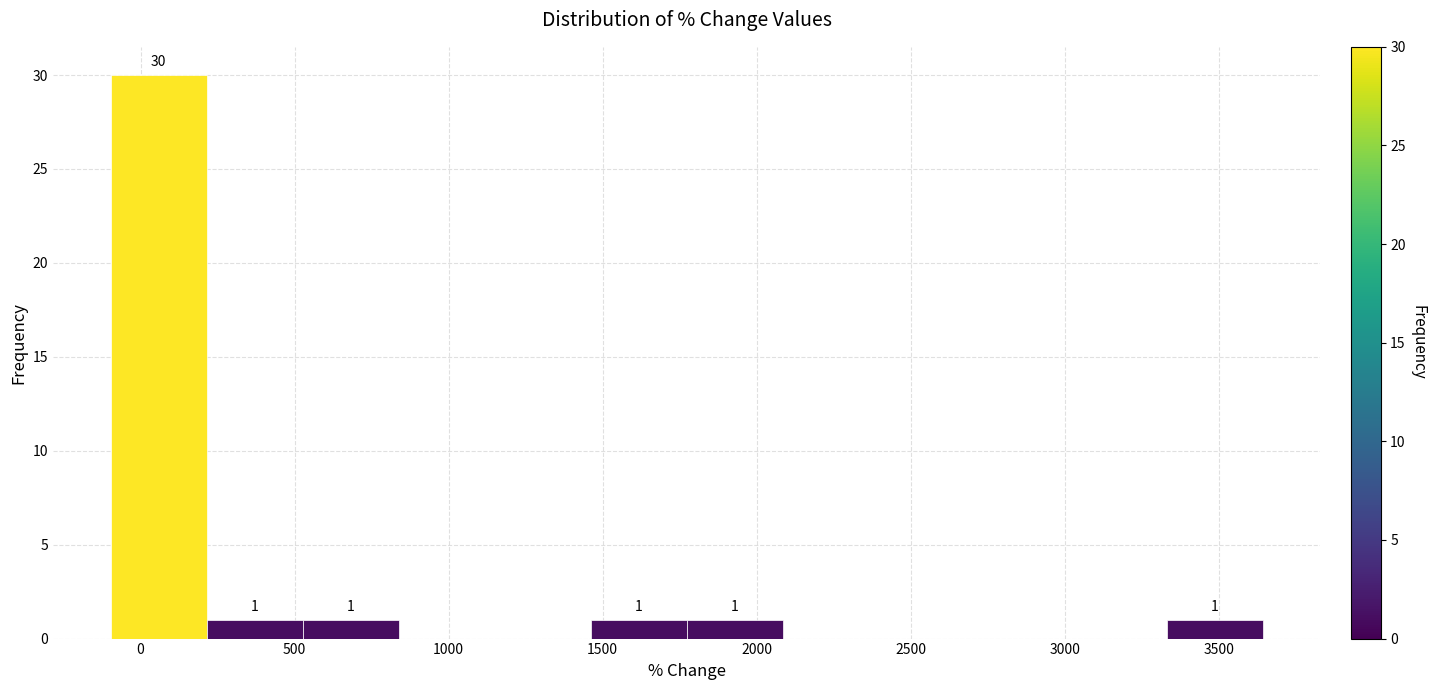

Which range on the x-axis has the tallest bar?

-100 to 200